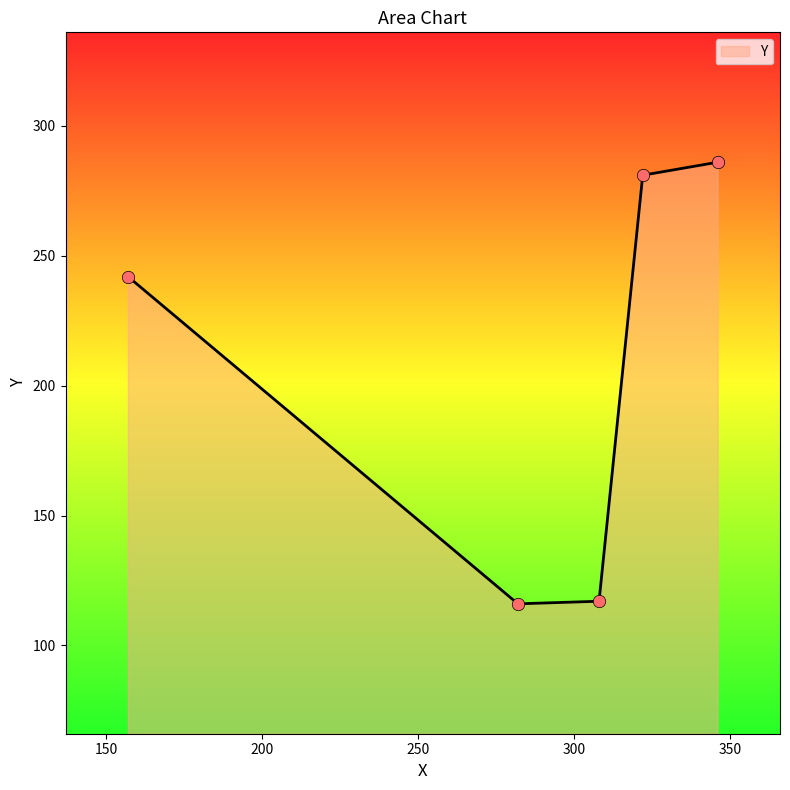

What is the greatest value displayed?

286